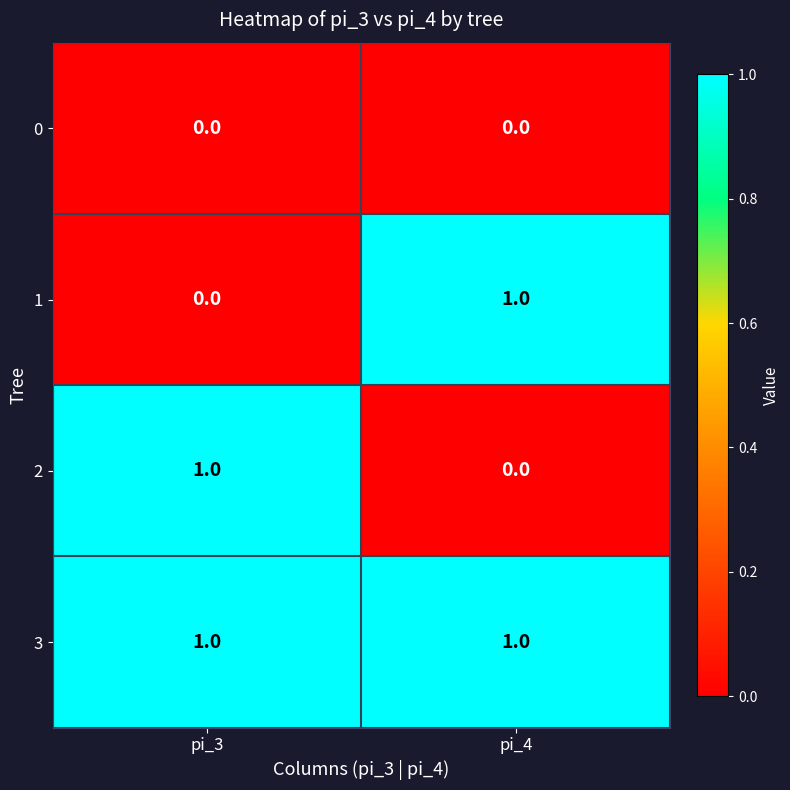

What is the maximum value shown in the chart?

1